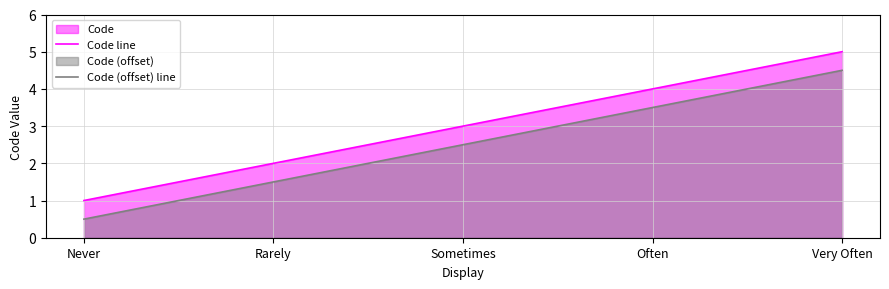

How many series are shown in this chart?

2